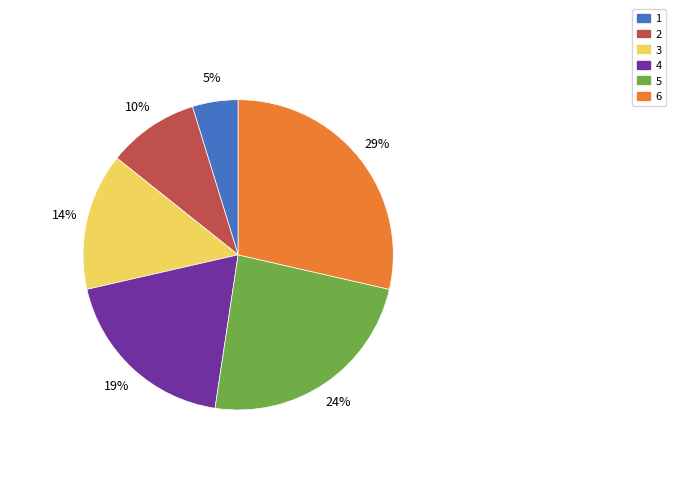

Which category has the biggest portion of the pie?

6